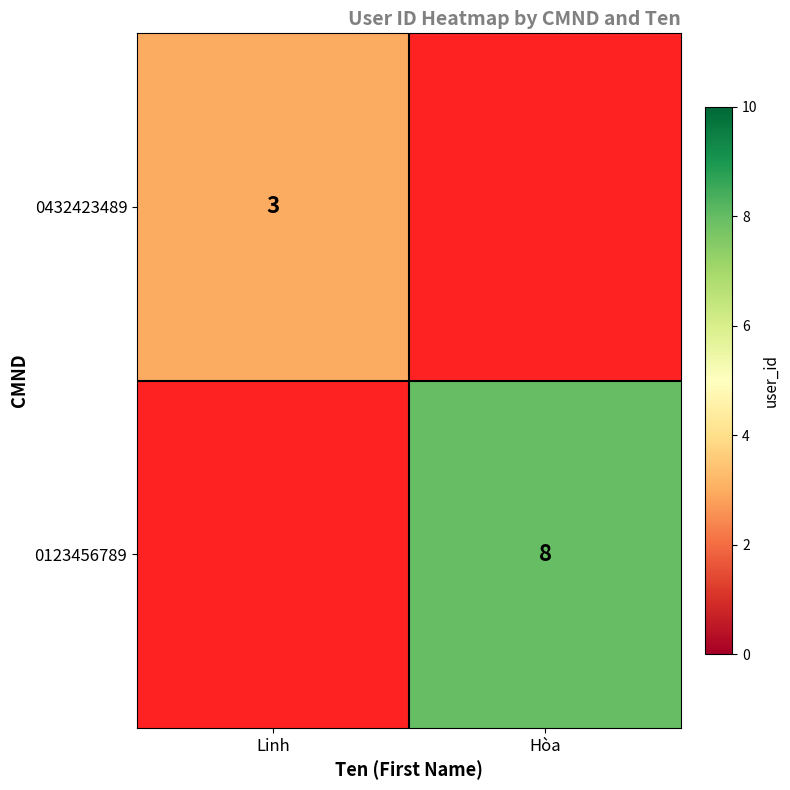

The value of 0432423489 at Linh is 2. True or false?

False